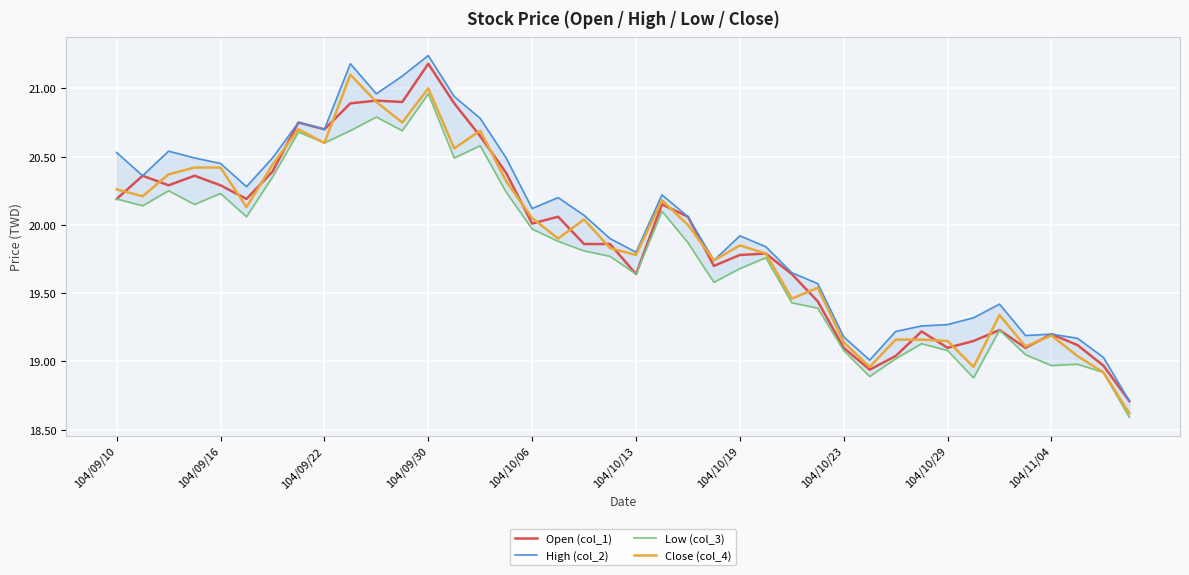

What is the approximate value of High (col_2) at 29?

19.0